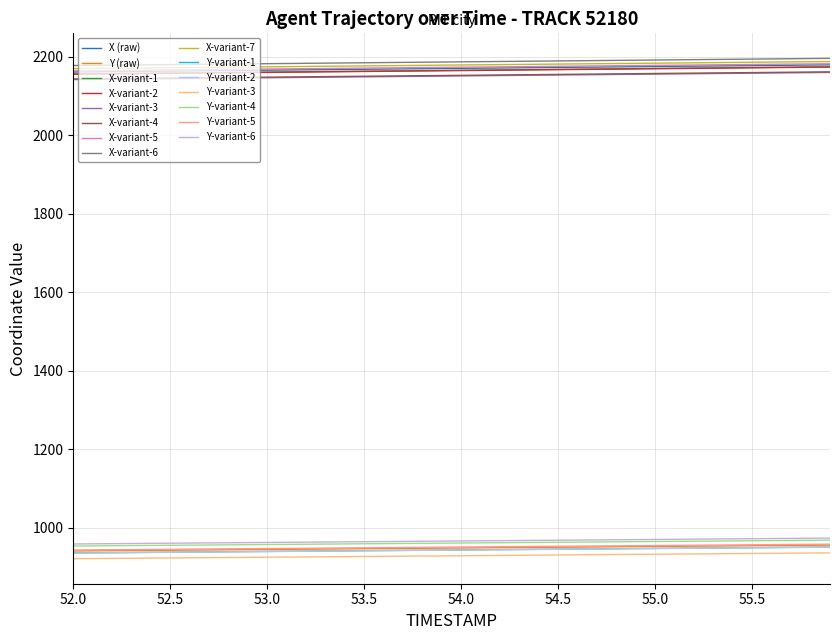

How many lines are shown in the chart?

15